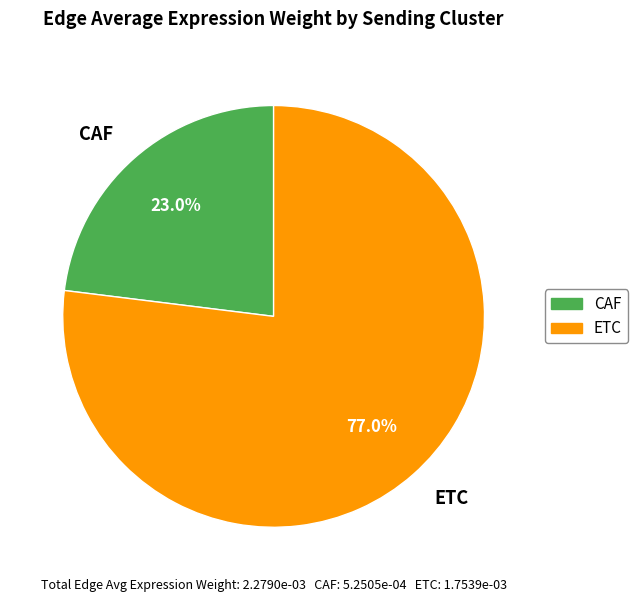

What is the ratio of the value at ETC to the value at CAF?

3.3